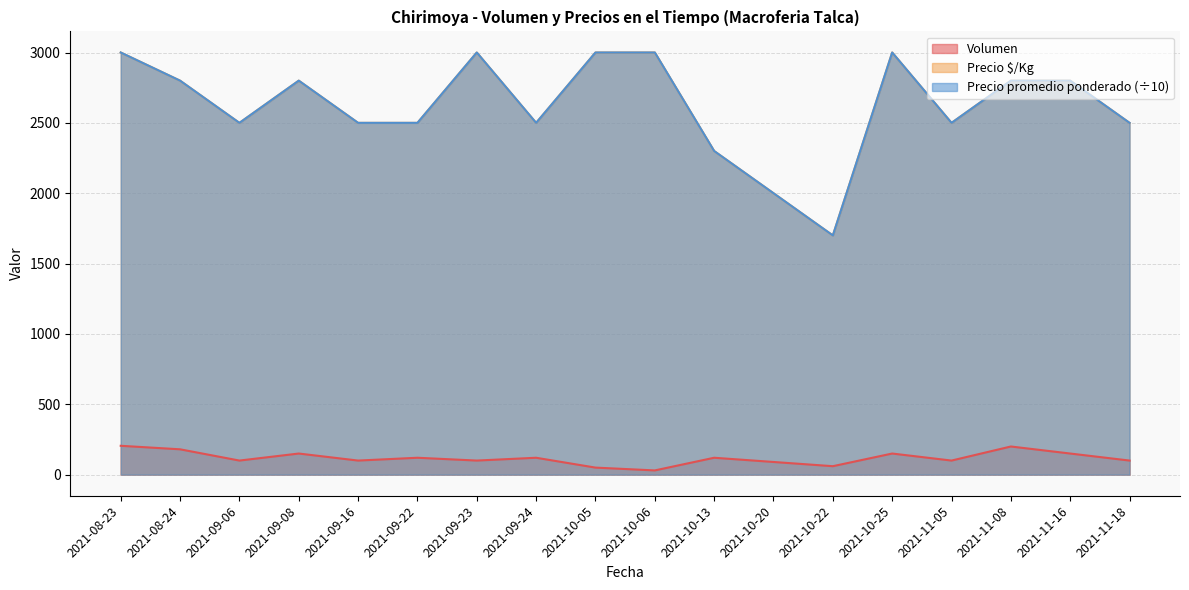

How many distinct data groups are displayed?

3